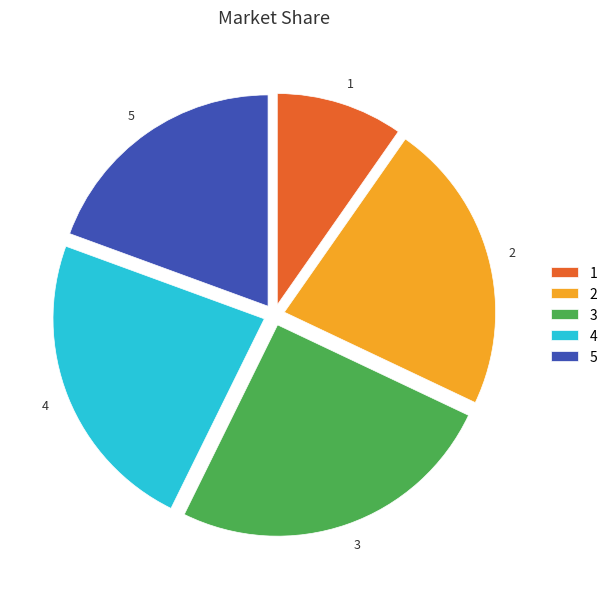

Which slice is the largest?

3